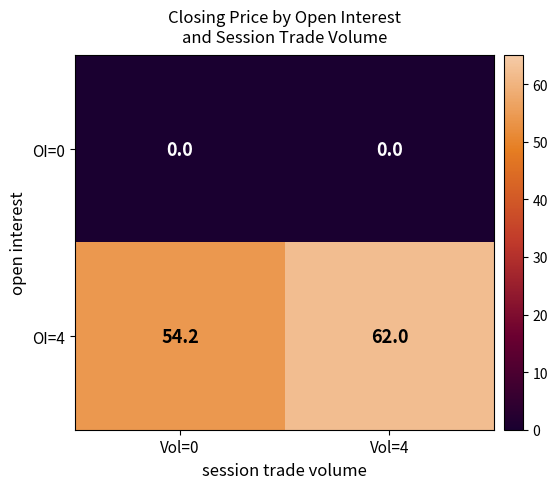

The OI=4 series shows 18.9 at Vol=0. True or false?

False